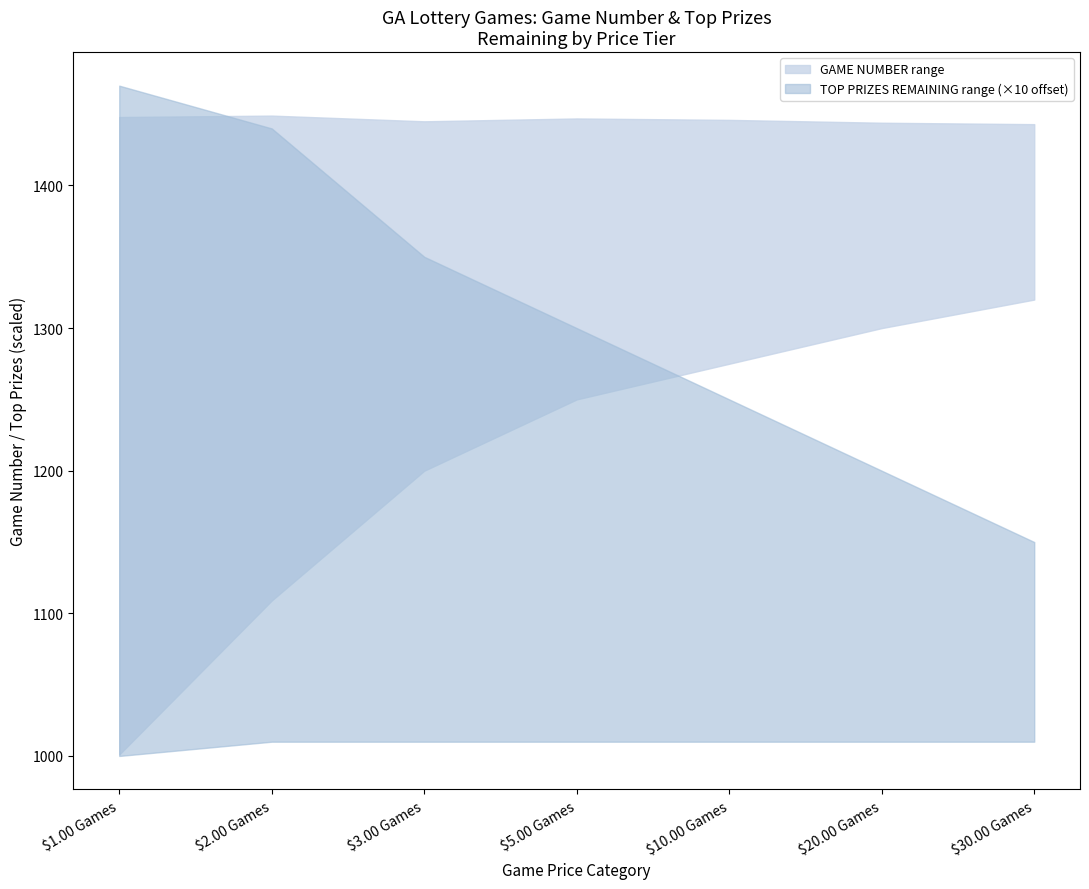

True or false: GAME_NUMBER_lower has a value of 700 at $20.00 Games.

False